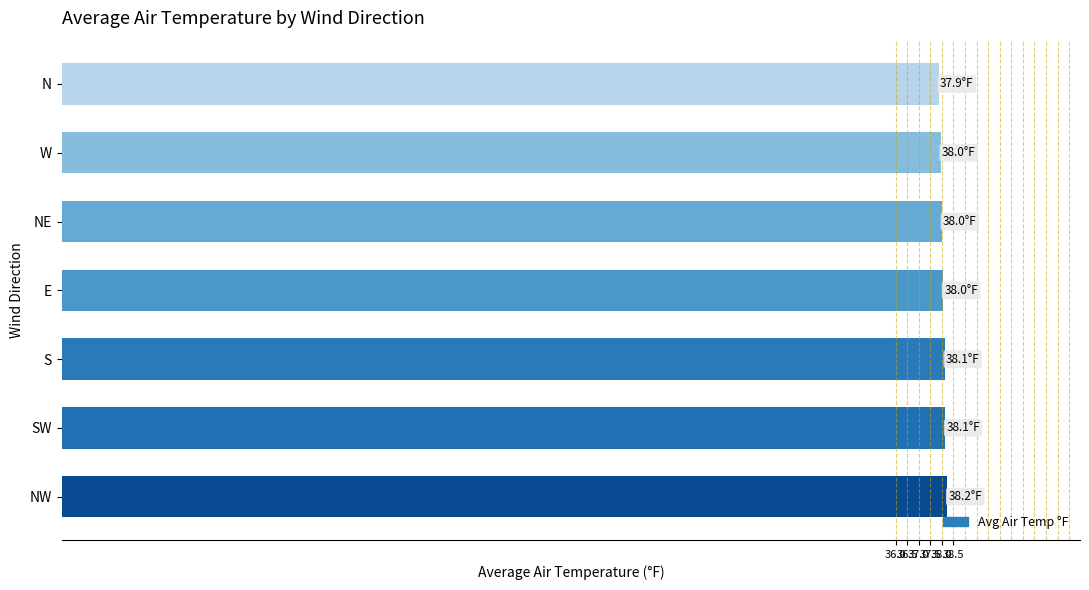

What is the minimum value shown in the chart?

37.9